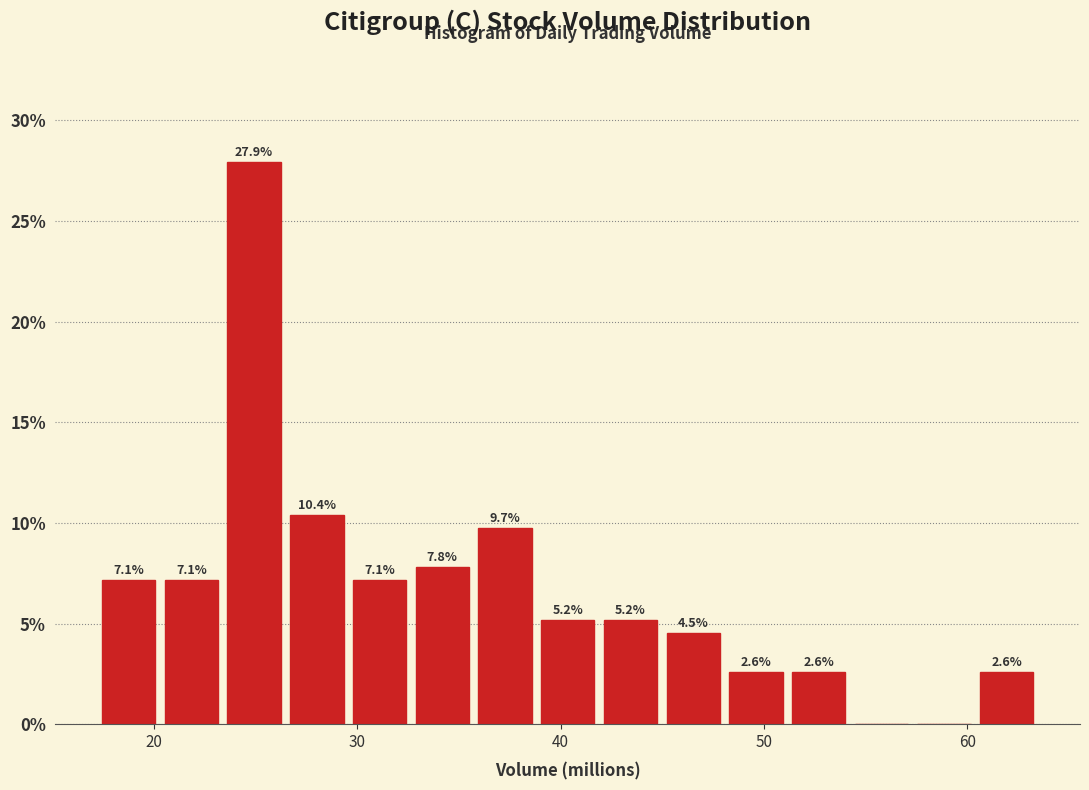

Read against the x-axis, roughly where is the centre of the tallest bar?

25